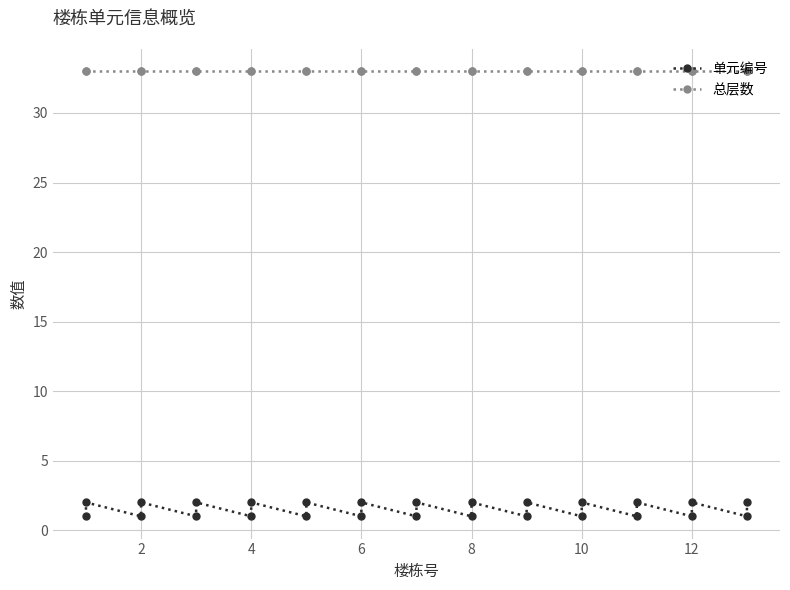

Reading left to right, list all the values displayed in this chart.

单元编号: 1	2	1	2	1	2	1	2	1	2	1	2	1	2	1	2	1	2	1	2	1	2	1	2	1	2
总层数: 33	33	33	33	33	33	33	33	33	33	33	33	33	33	33	33	33	33	33	33	33	33	33	33	33	33